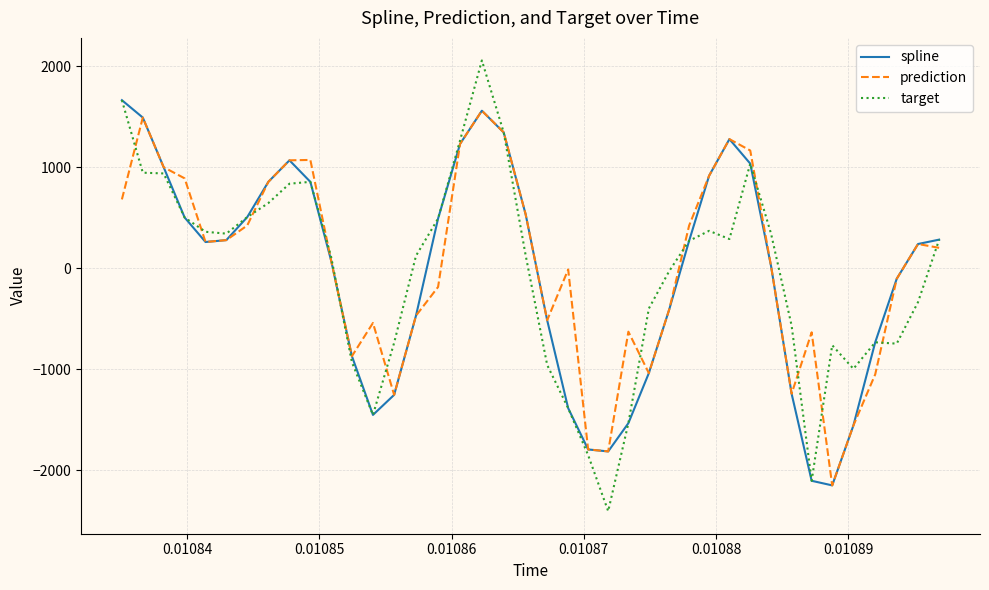

Which series has the widest spread of values?

target